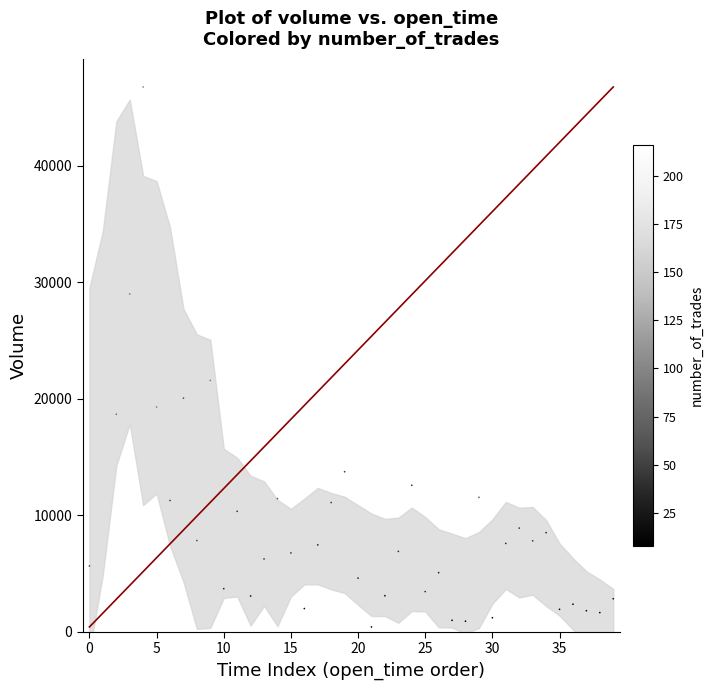

What Y value in the scatter plot is closest to 23590?

21574